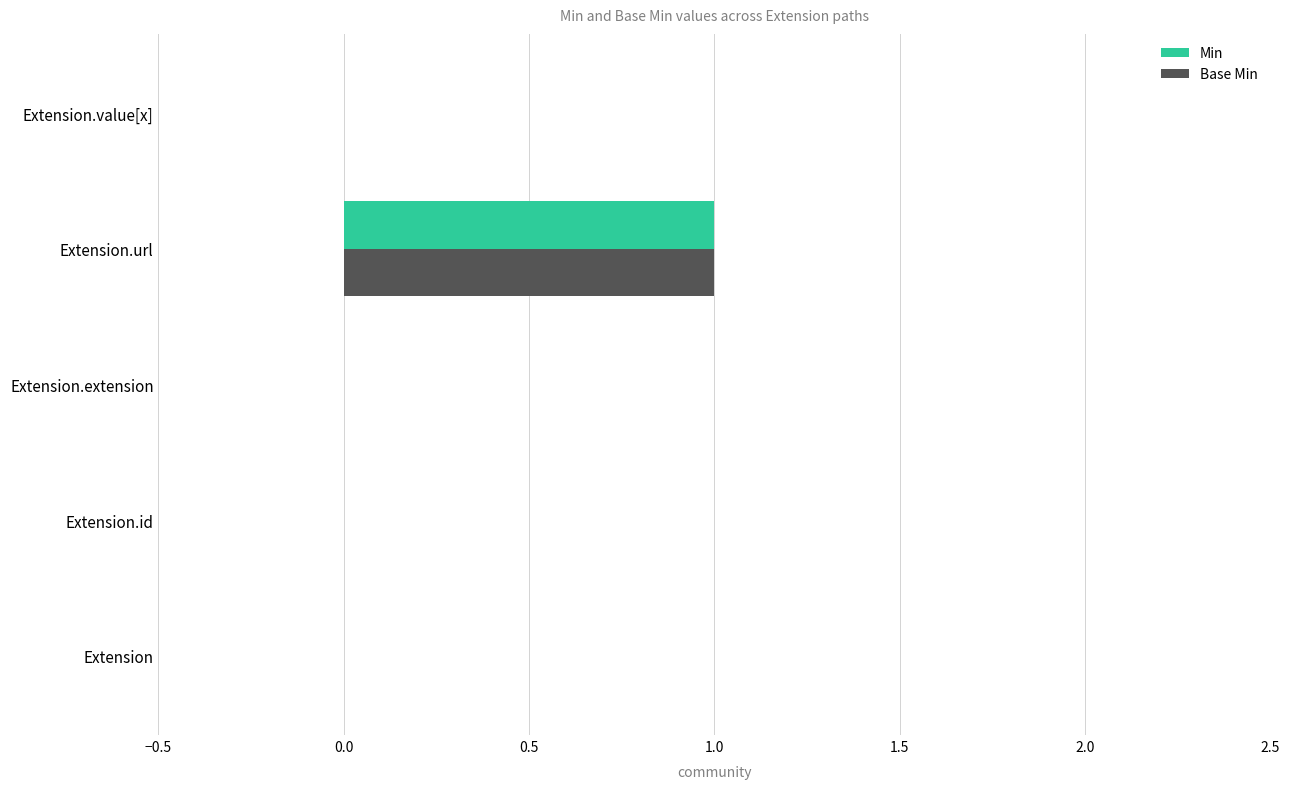

Is the value of Base Min at Extension.value[x] greater than the value of Min at Extension.url?

No